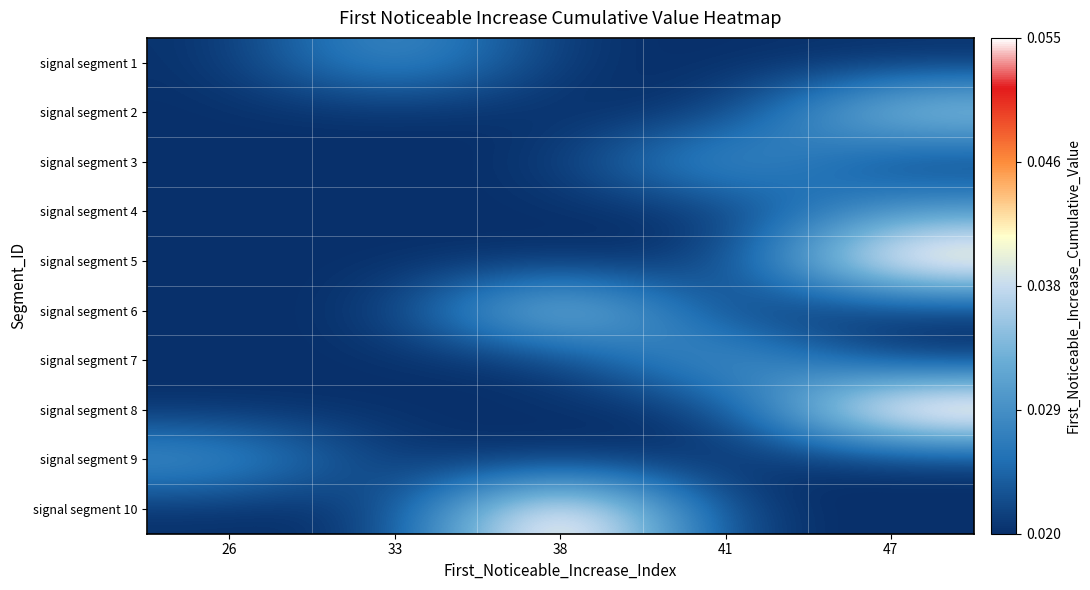

List the series in order of their peak value, highest first.

signal segment 10, signal segment 8, signal segment 5, signal segment 6, signal segment 2, signal segment 7, signal segment 3, signal segment 1, signal segment 4, signal segment 9